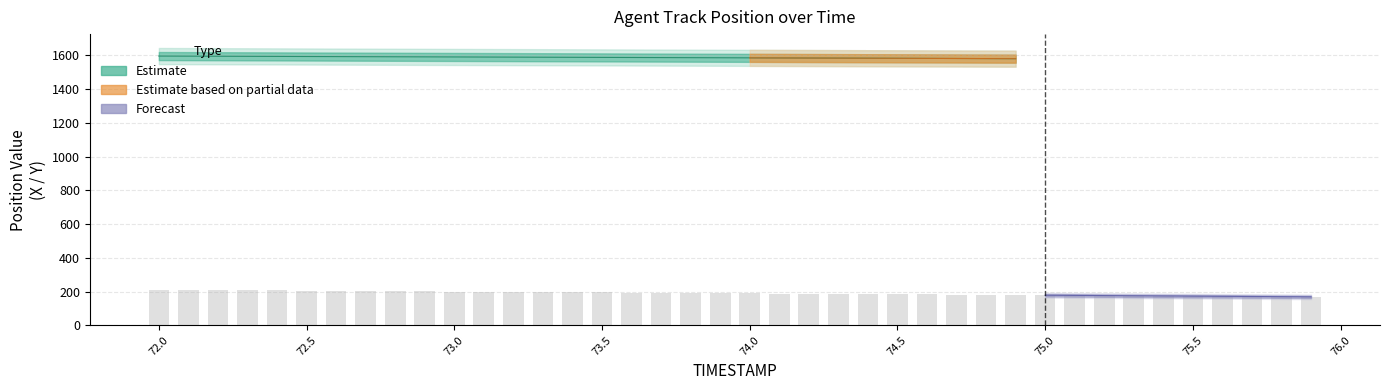

Which category has the highest value across all series?

72.0